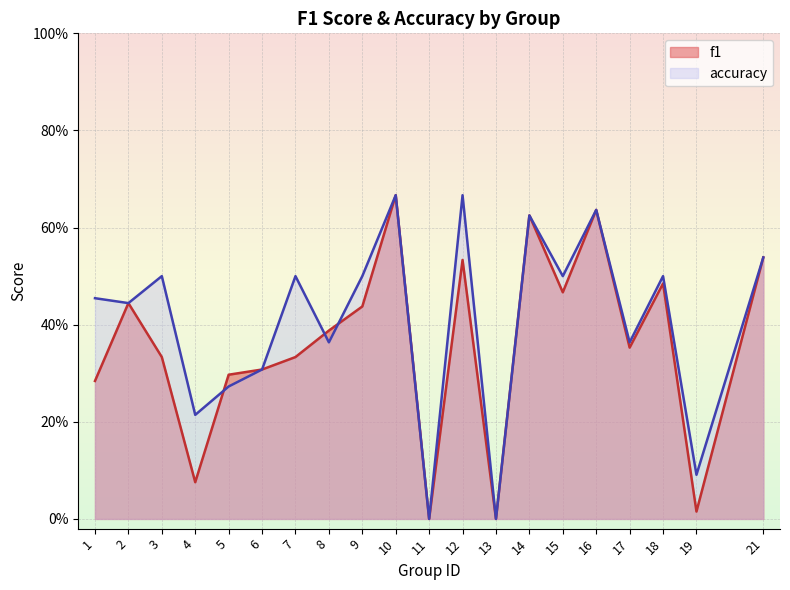

At which category does f1 reach its first local peak?

2